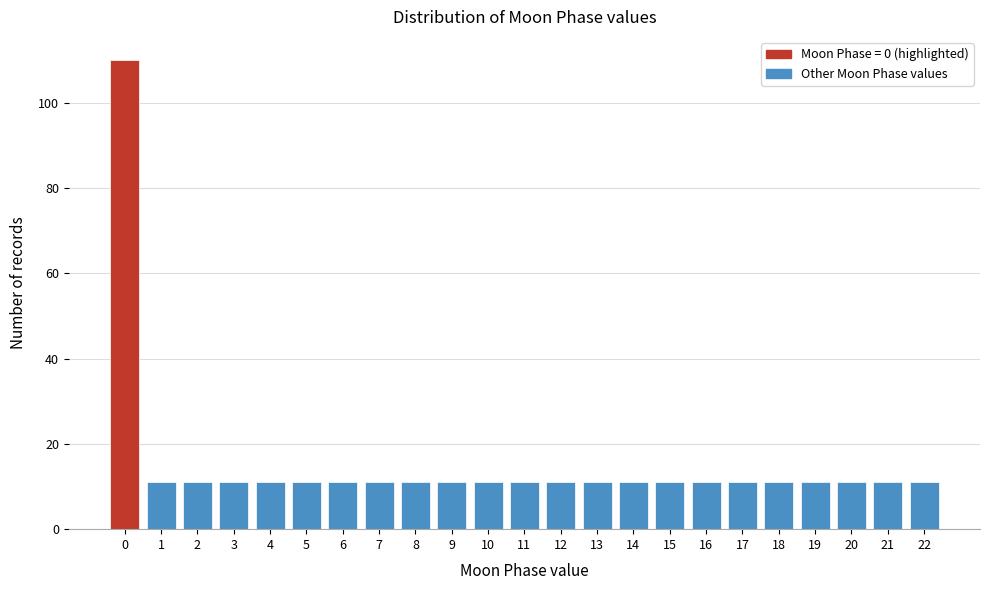

Reading right to left, list all the values displayed in this chart.

11	11	11	11	11	11	11	11	11	11	11	11	11	11	11	11	11	11	11	11	11	11	110